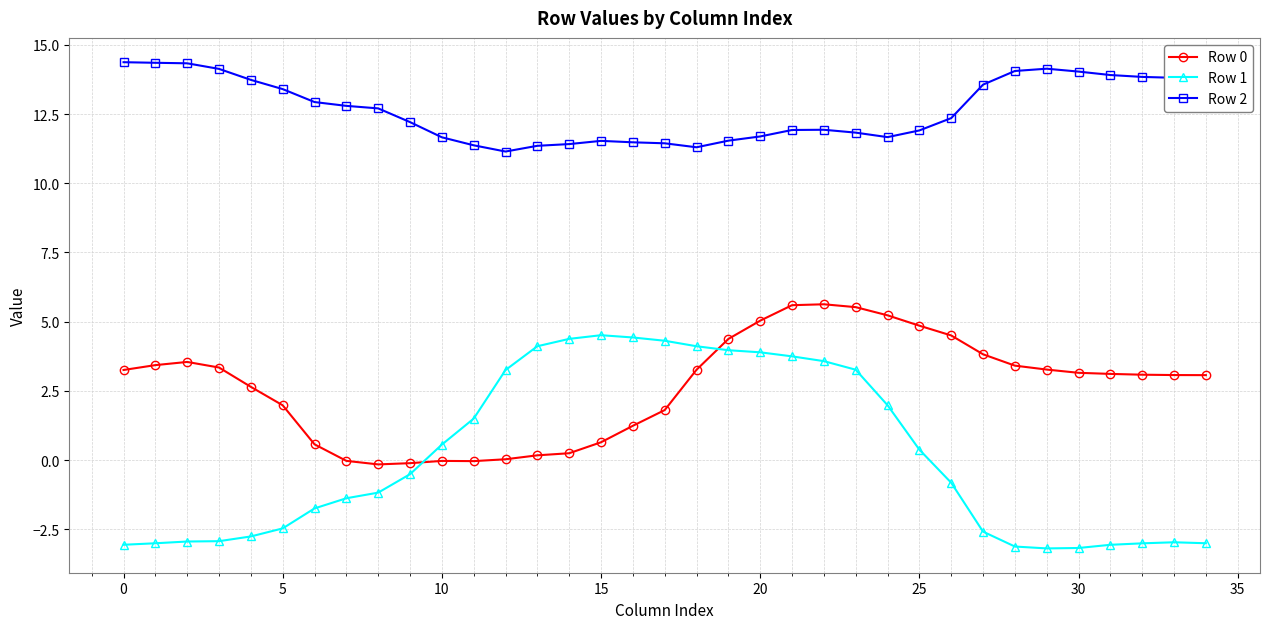

True or false: Row 1 and Row 0 cross at least once.

True